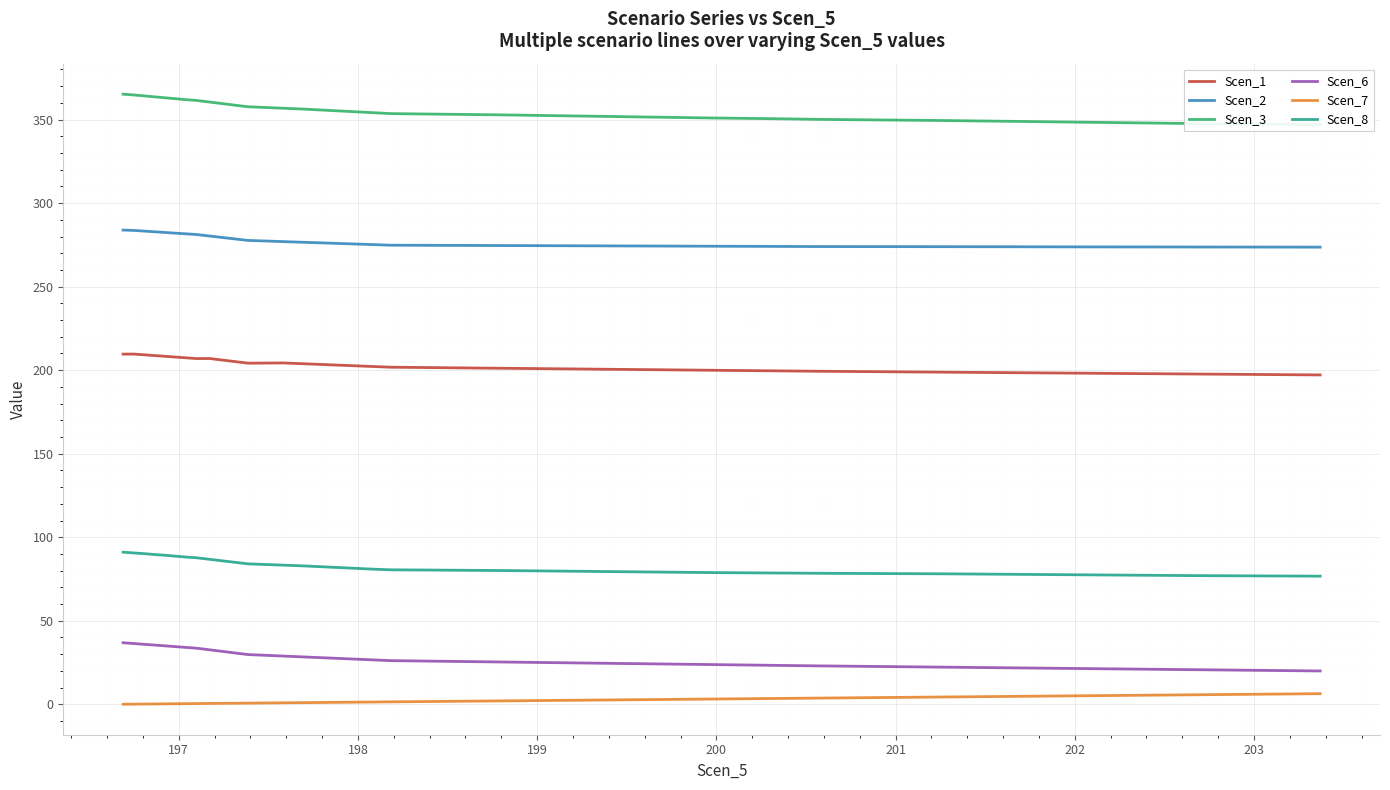

How many values in the Scen_8 series are below 82?

20